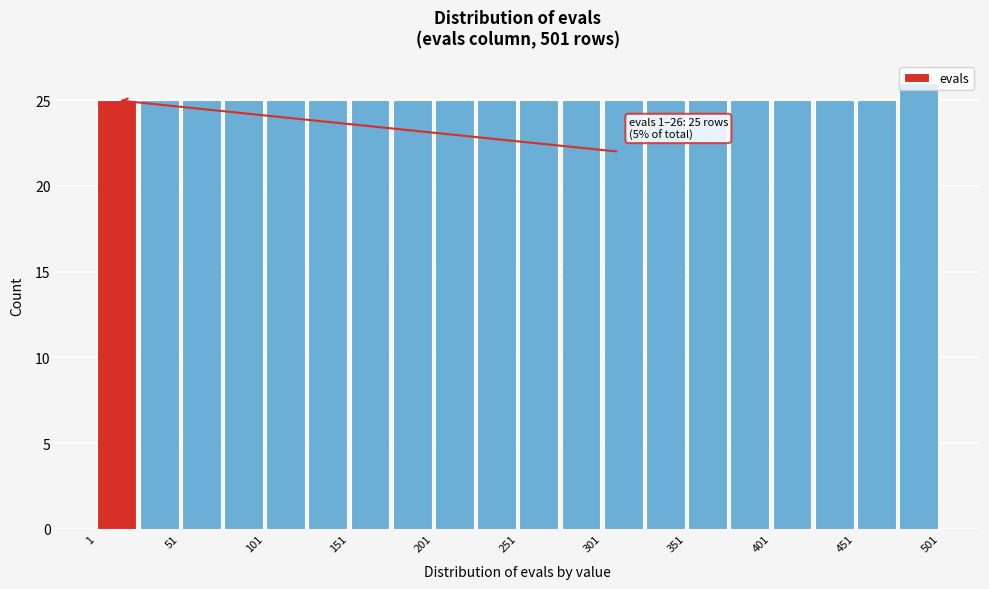

Which range on the x-axis has the tallest bar?

476 to 501